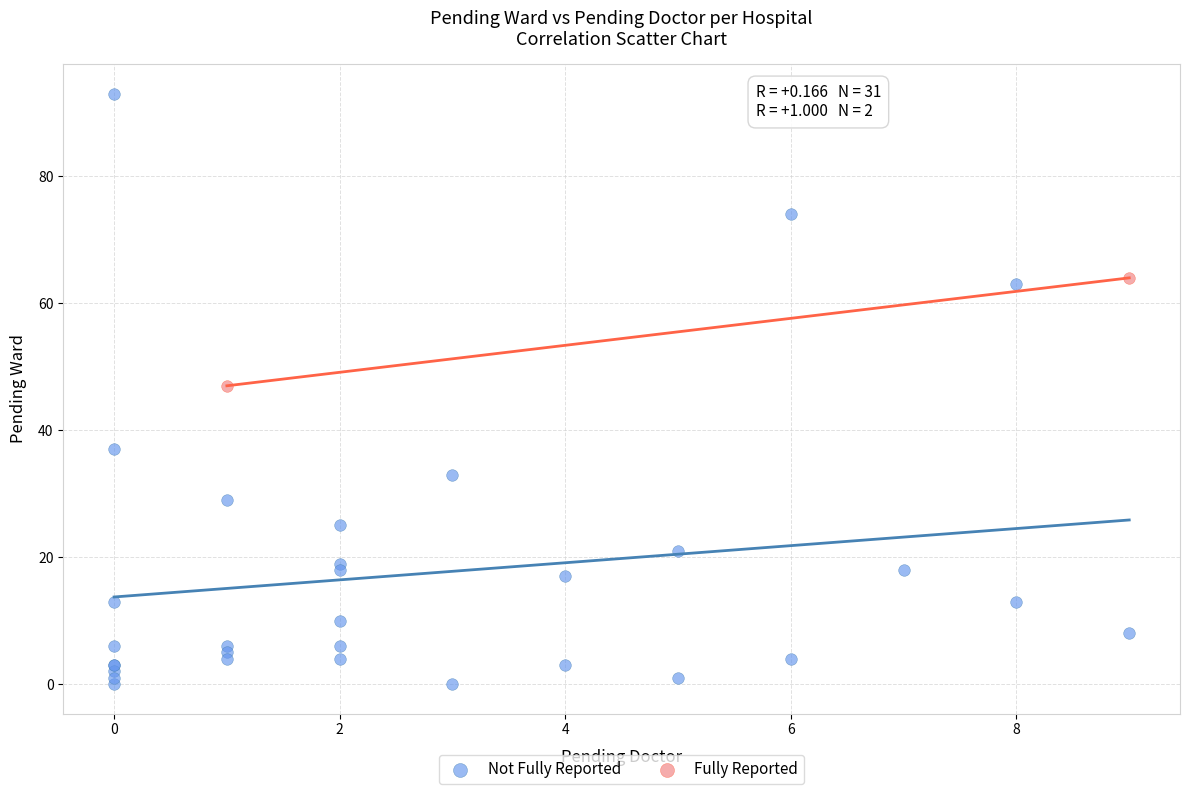

Which series contains the highest Y value?

Not Fully Reported